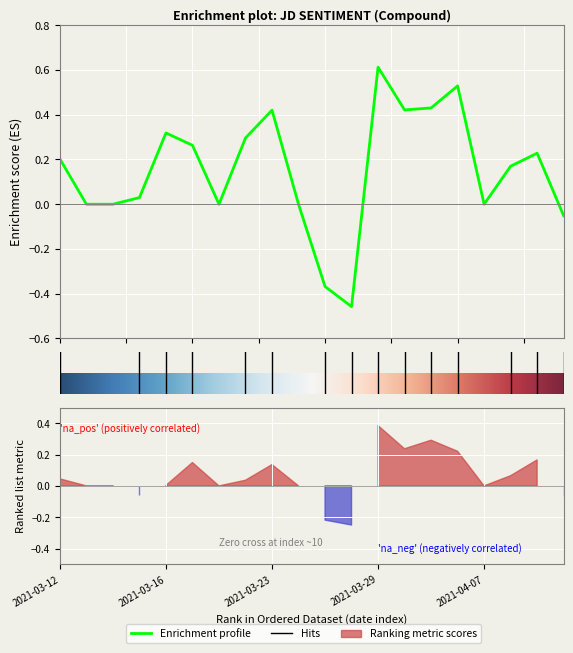

What is the average value of the pos series?

0.1